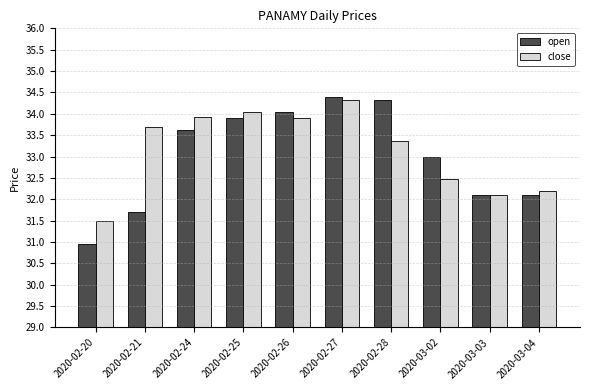

Which series has the largest range (max minus min)?

open